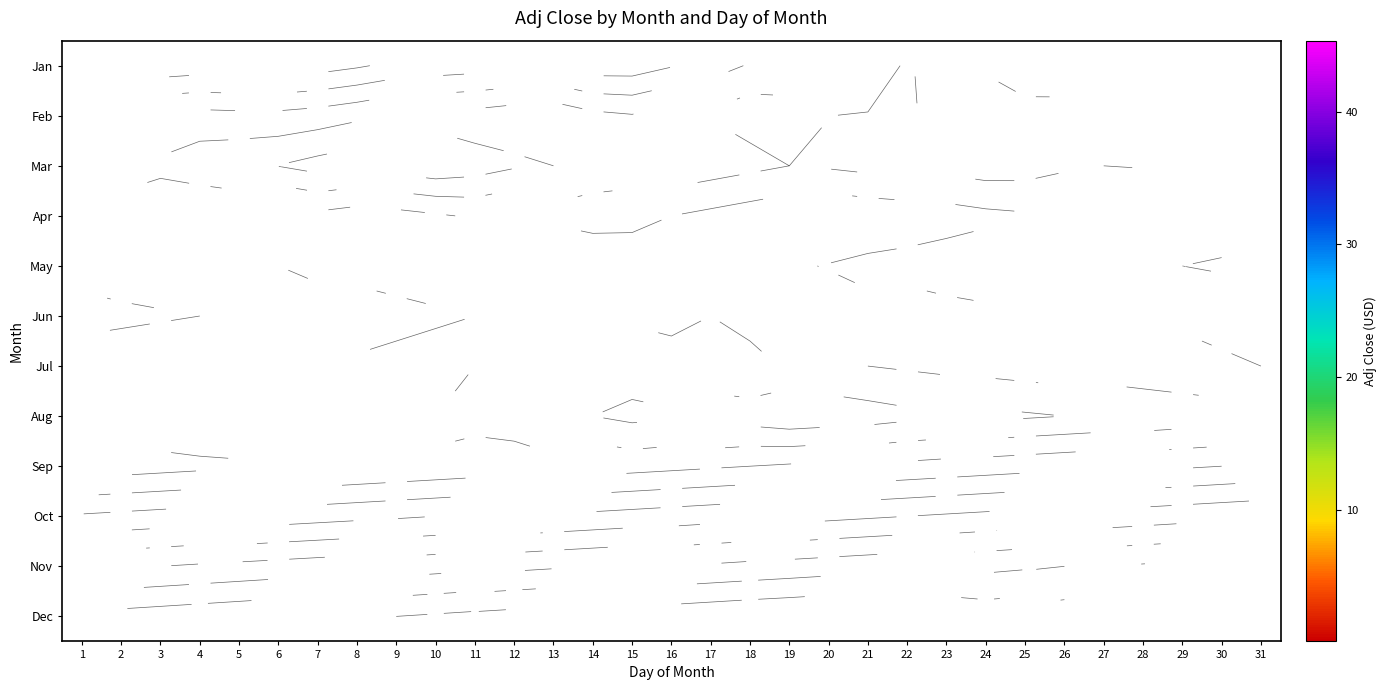

Which category has the lowest value across all series?

19